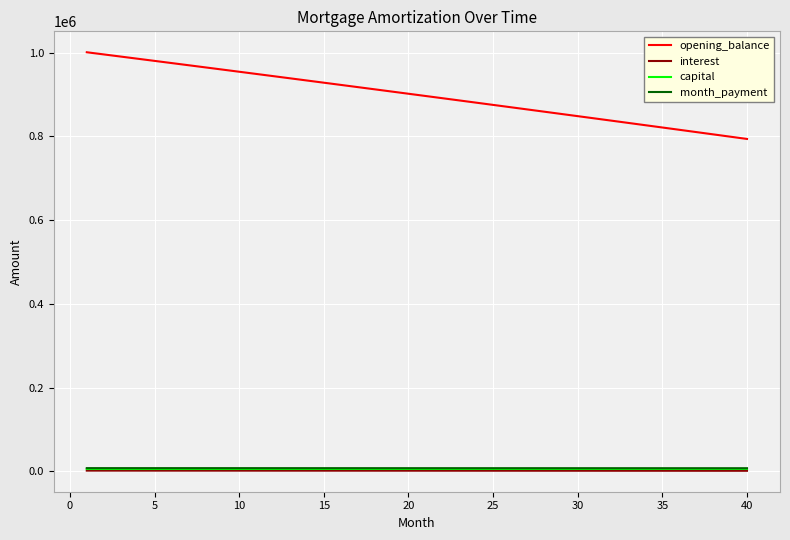

Does the chart have visible grid lines?

Yes